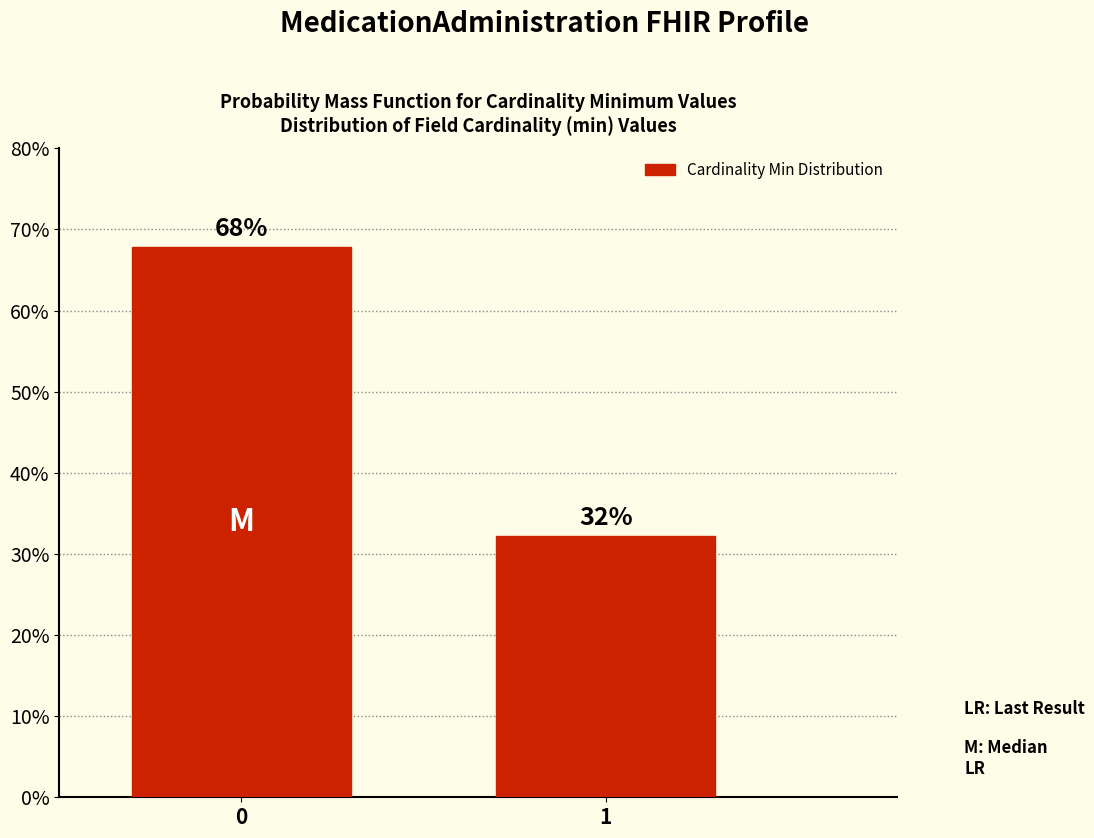

What is the sum of the values at 0 and 1?

100.0